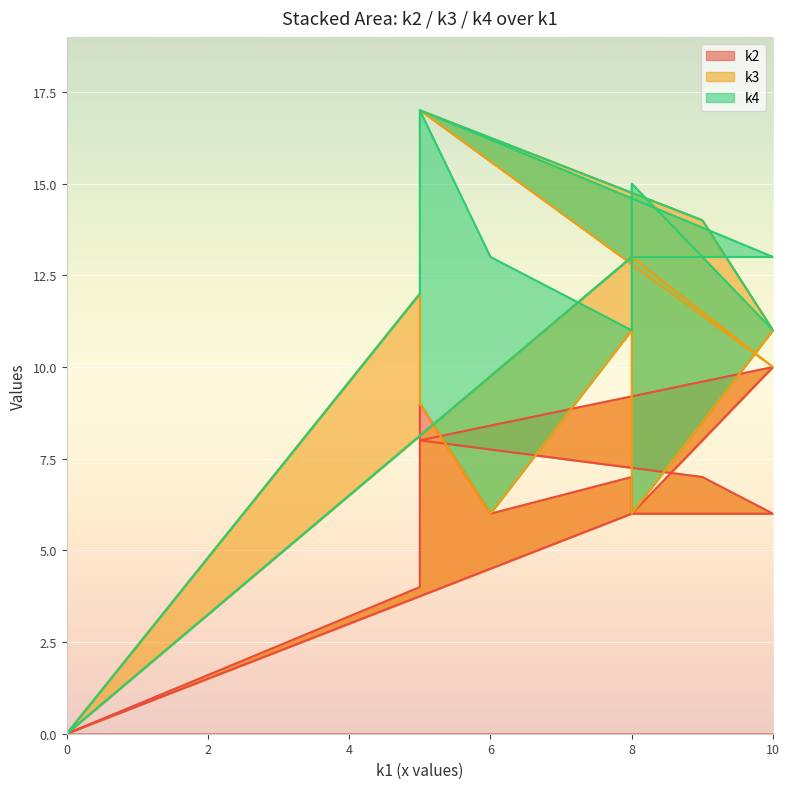

What is the total value across all series at i8?

17